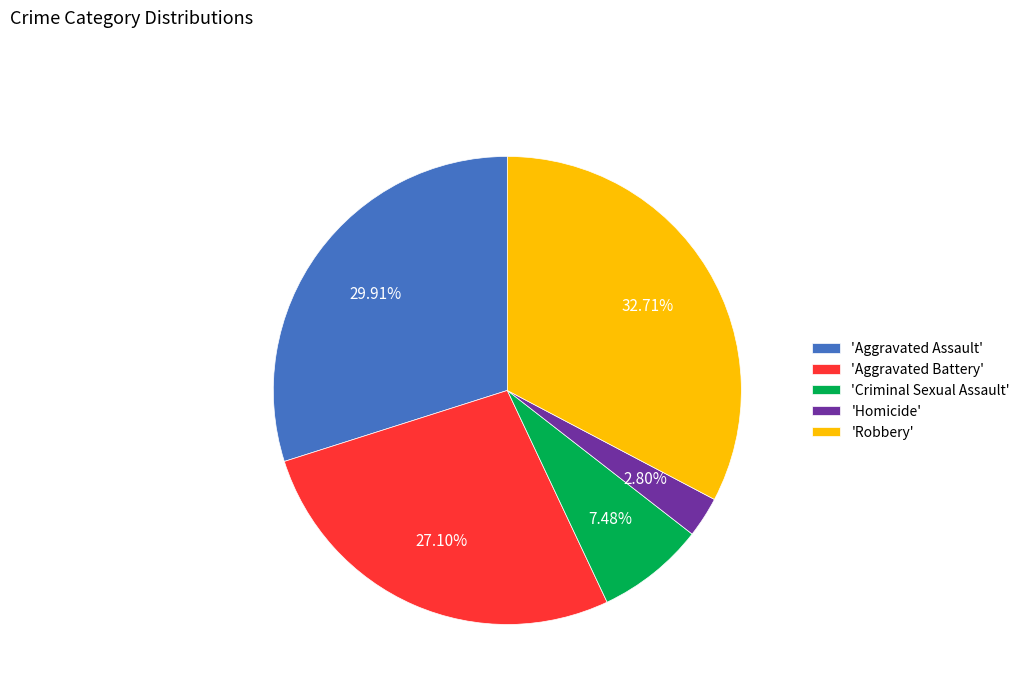

Which slice is the smallest?

'Homicide'